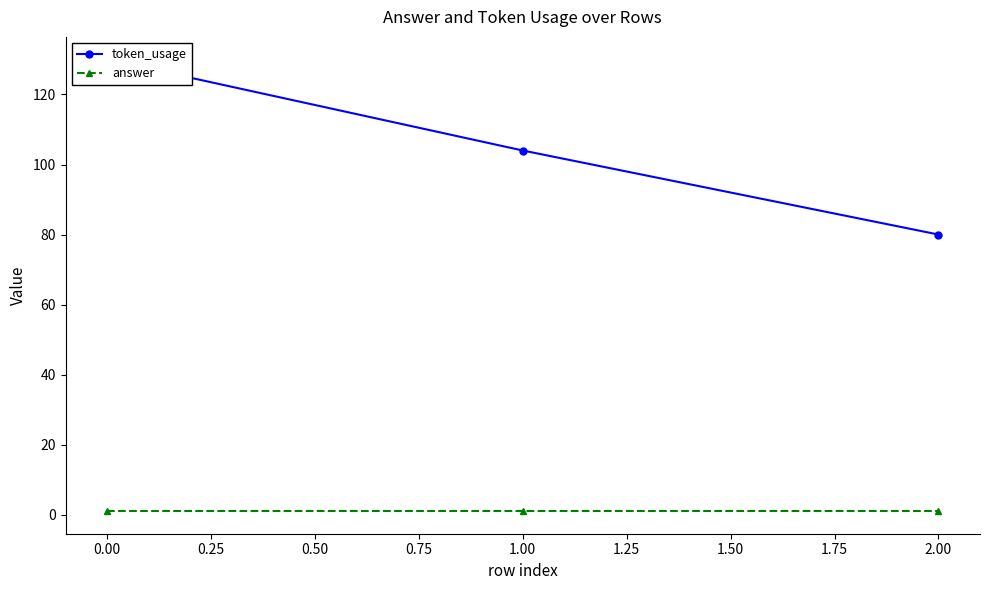

Between 0.00 and 1.00, which series saw the biggest shift?

token_usage